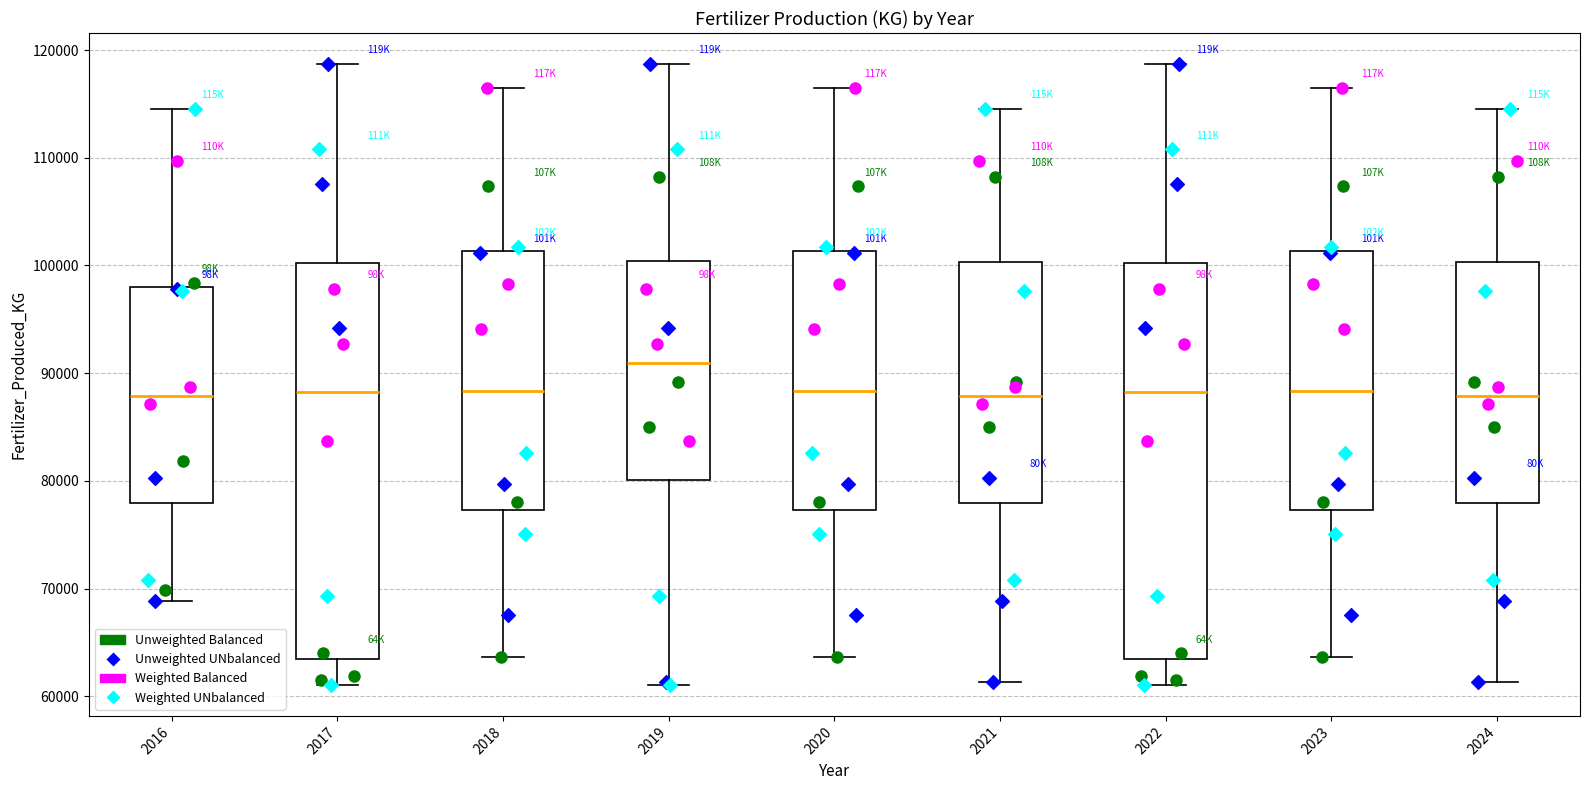

Reading left to right, read every box against the y-axis: the position of its median line, the range the box covers, and the ends of its whiskers. The values are not printed on the chart, so give them approximately, as read against the axis.

2016: median 88000, box 78000 to 98000, whiskers 69000 to 115000
2017: median 88000, box 63000 to 100000, whiskers 61000 to 119000
2018: median 88000, box 77000 to 101000, whiskers 64000 to 117000
2019: median 91000, box 80000 to 100000, whiskers 61000 to 119000
2020: median 88000, box 77000 to 101000, whiskers 64000 to 117000
2021: median 88000, box 78000 to 100000, whiskers 61000 to 115000
2022: median 88000, box 63000 to 100000, whiskers 61000 to 119000
2023: median 88000, box 77000 to 101000, whiskers 64000 to 117000
2024: median 88000, box 78000 to 100000, whiskers 61000 to 115000